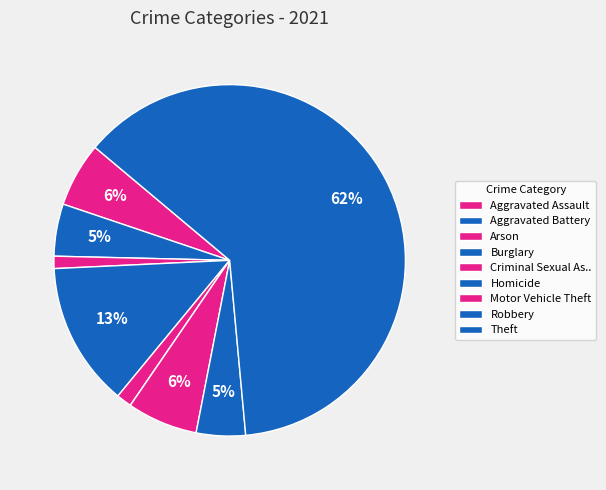

Rank the categories by value from highest to lowest.

Theft, Burglary, Motor Vehicle Theft, Aggravated Assault, Aggravated Battery, Robbery, Criminal Sexual Assault, Arson, Homicide